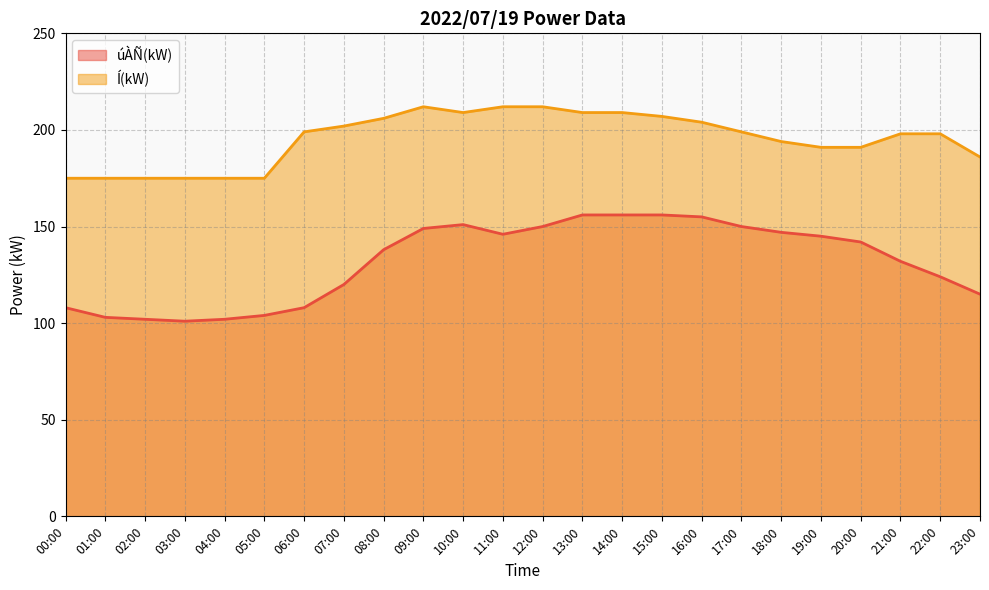

What is the difference between the Í(kW) values at 11:00 and 06:00?

13